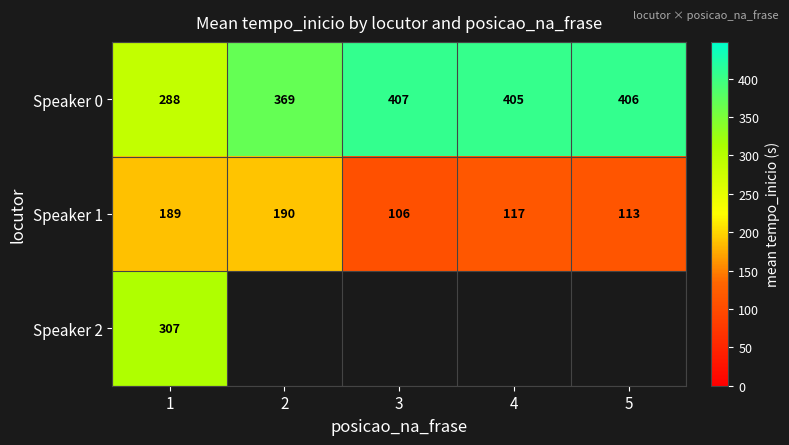

List the series in order of their peak value, lowest first.

Speaker 1, Speaker 2, Speaker 0